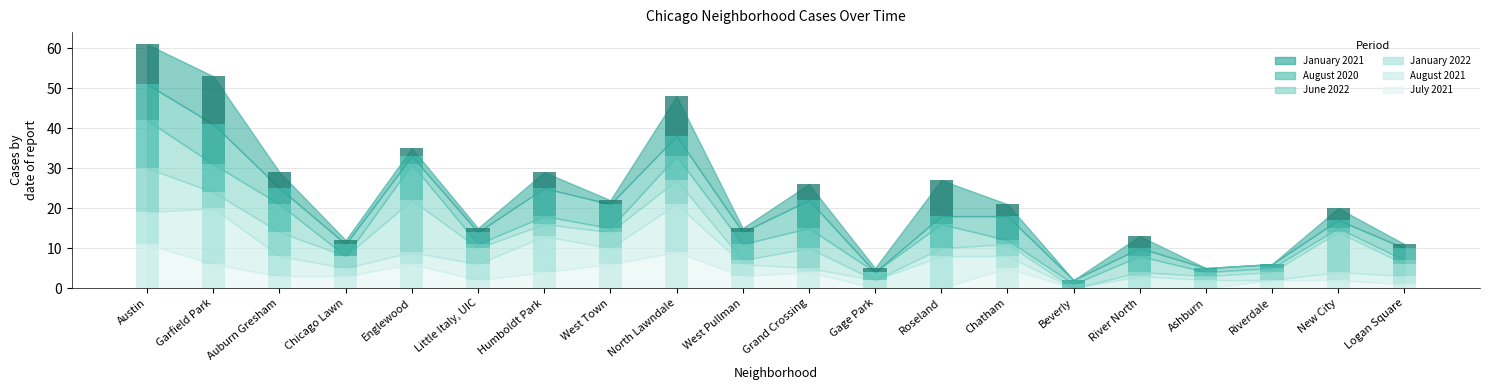

Which series has the largest total across all categories?

August 2021